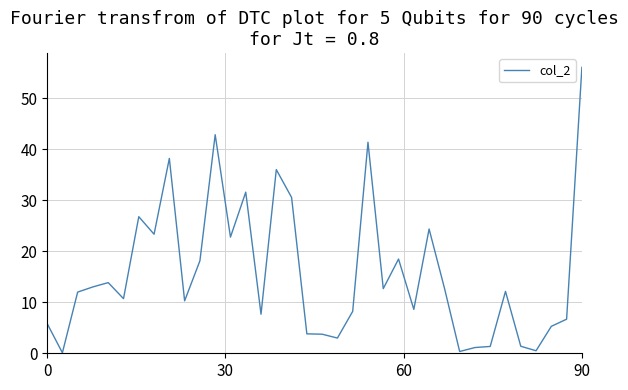

What is the average value?

15.7